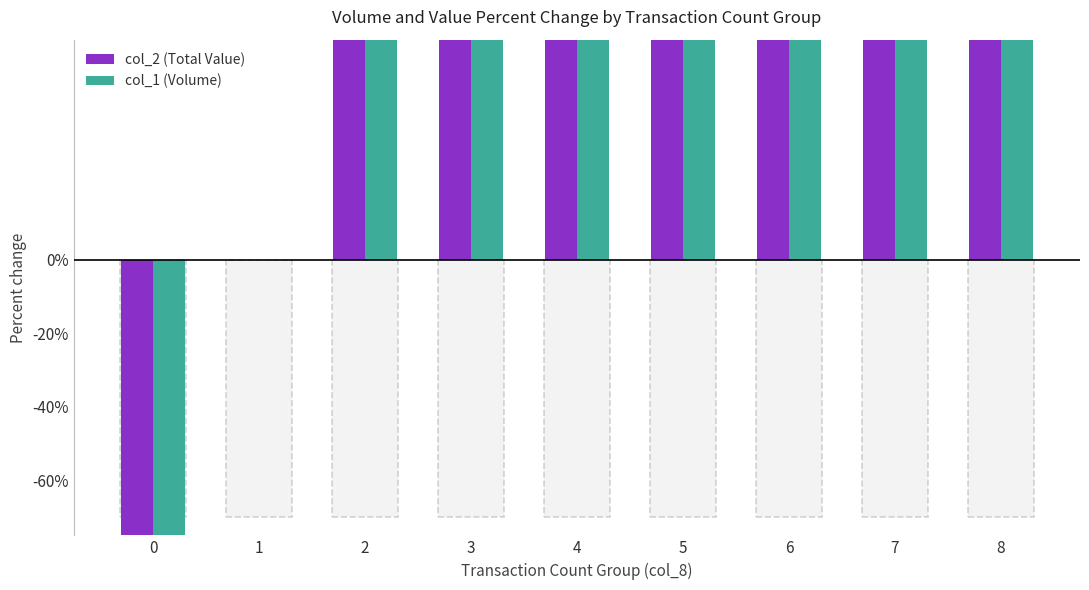

What is the sum of all col_1 (Volume) values?

38400.0